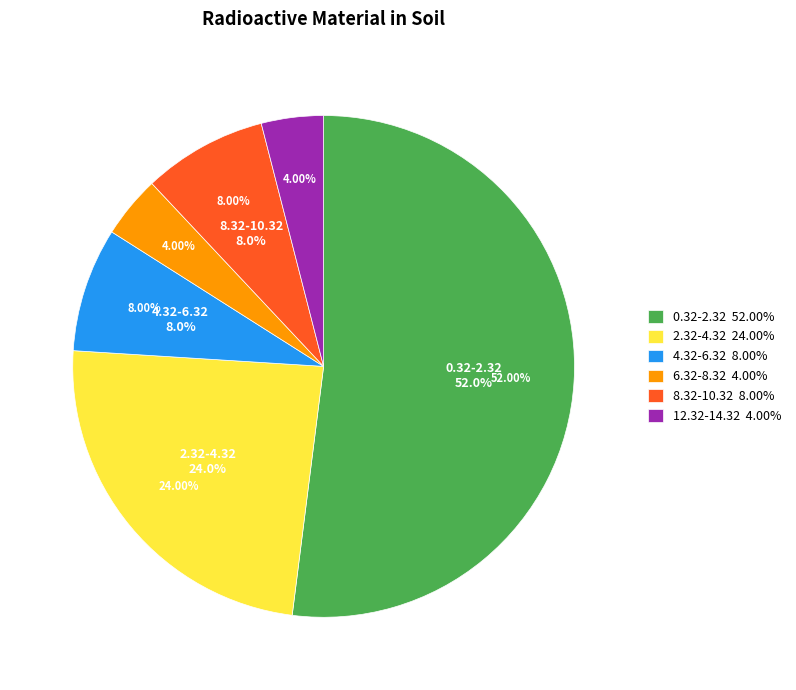

Which category has the smallest portion of the pie?

6.32-8.32